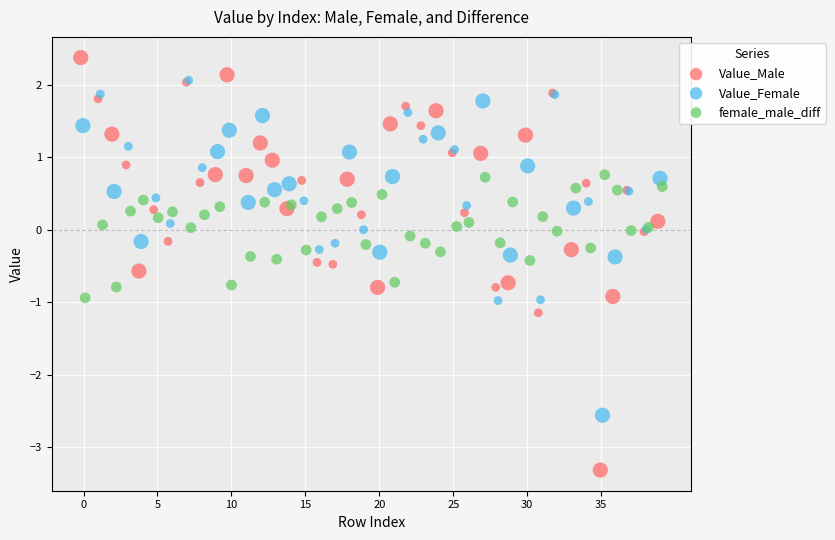

Which series contains the highest Y value?

Value_Male